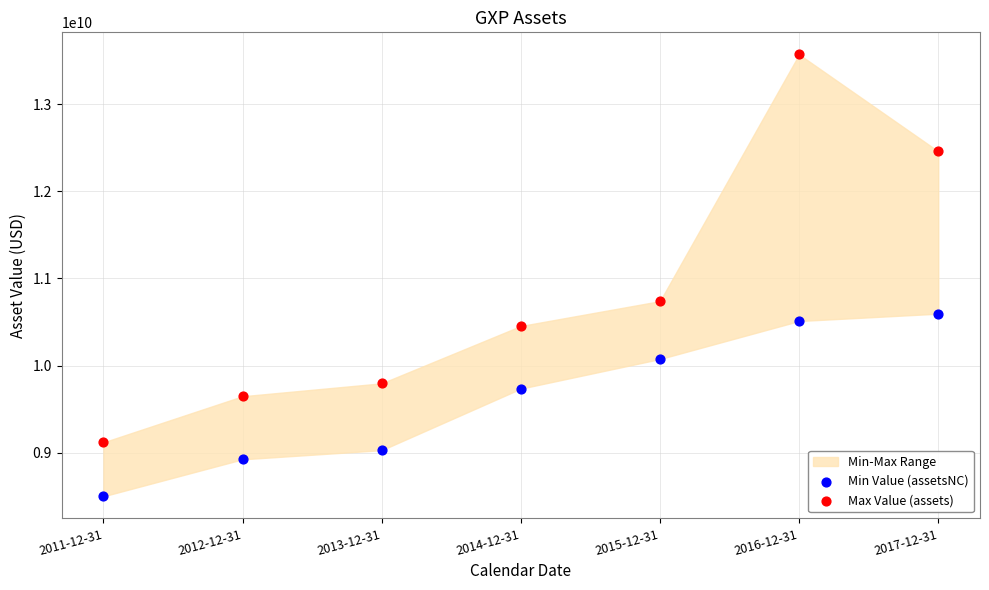

In the Max Value (assets) series, what Y value is closest to 11344000000?

10738600000